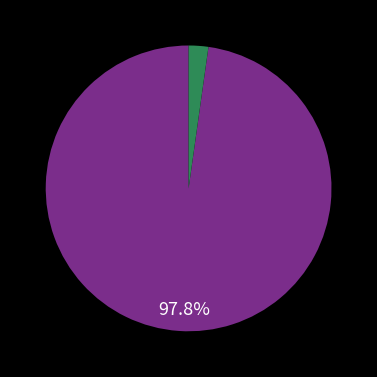

Is there a majority slice in this chart?

Yes